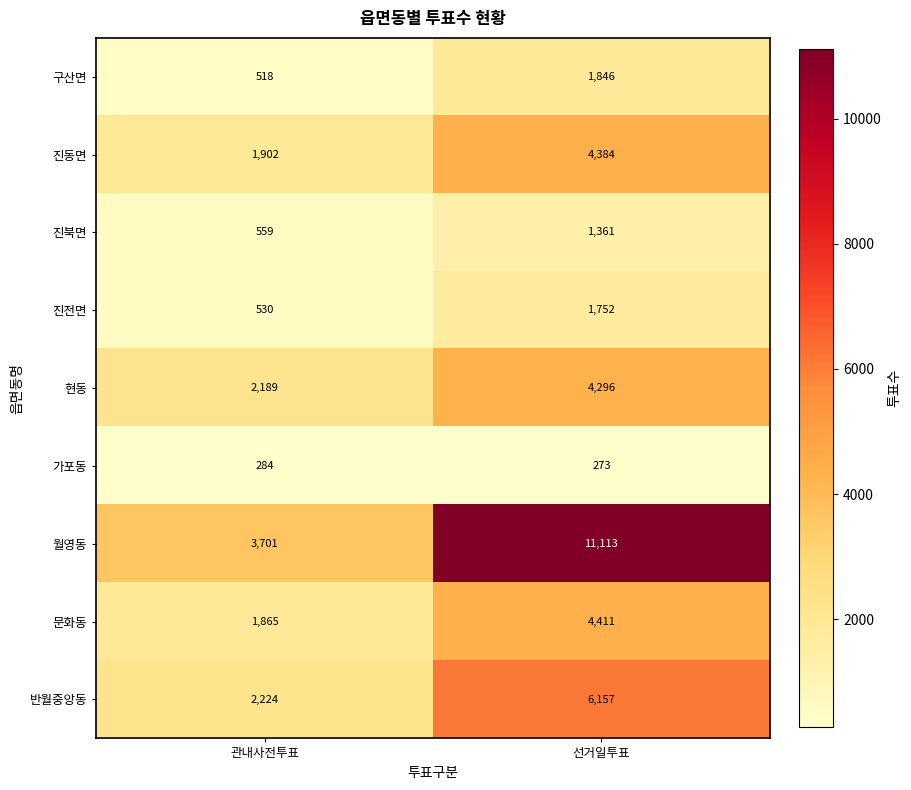

How many values in the 현동 series are below 4296?

1